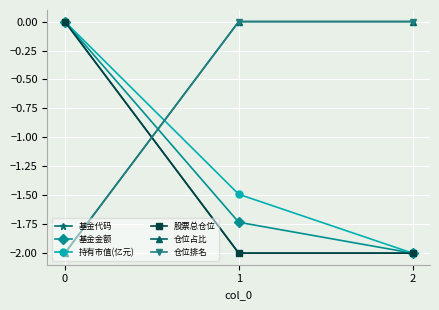

Is the value of 基金金额 at 1 greater than the value of 持有市值(亿元) at 1?

No